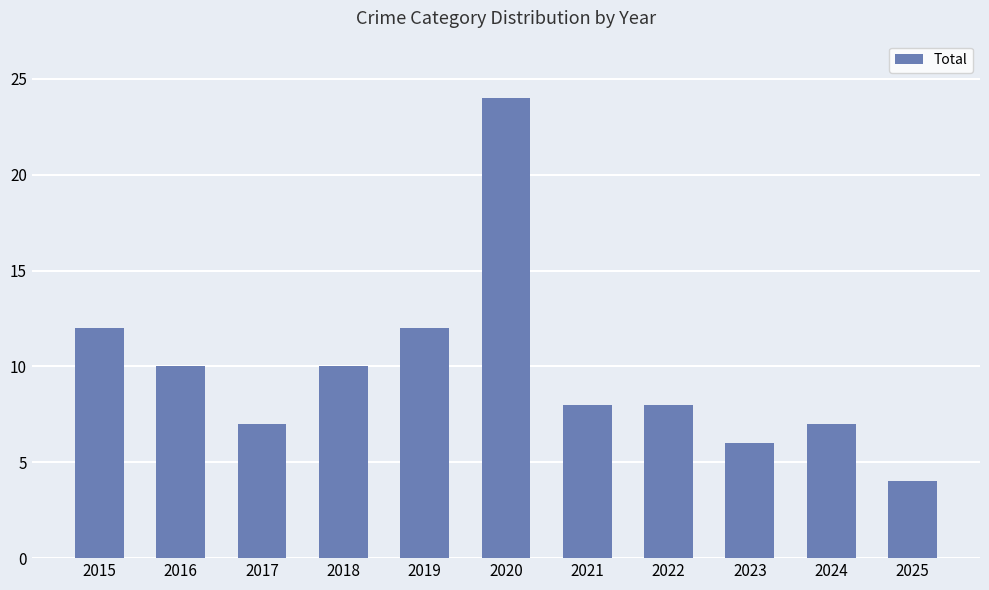

Reading left to right, what are all the values shown in this chart?

2015=12	2016=10	2017=7	2018=10	2019=12	2020=24	2021=8	2022=8	2023=6	2024=7	2025=4